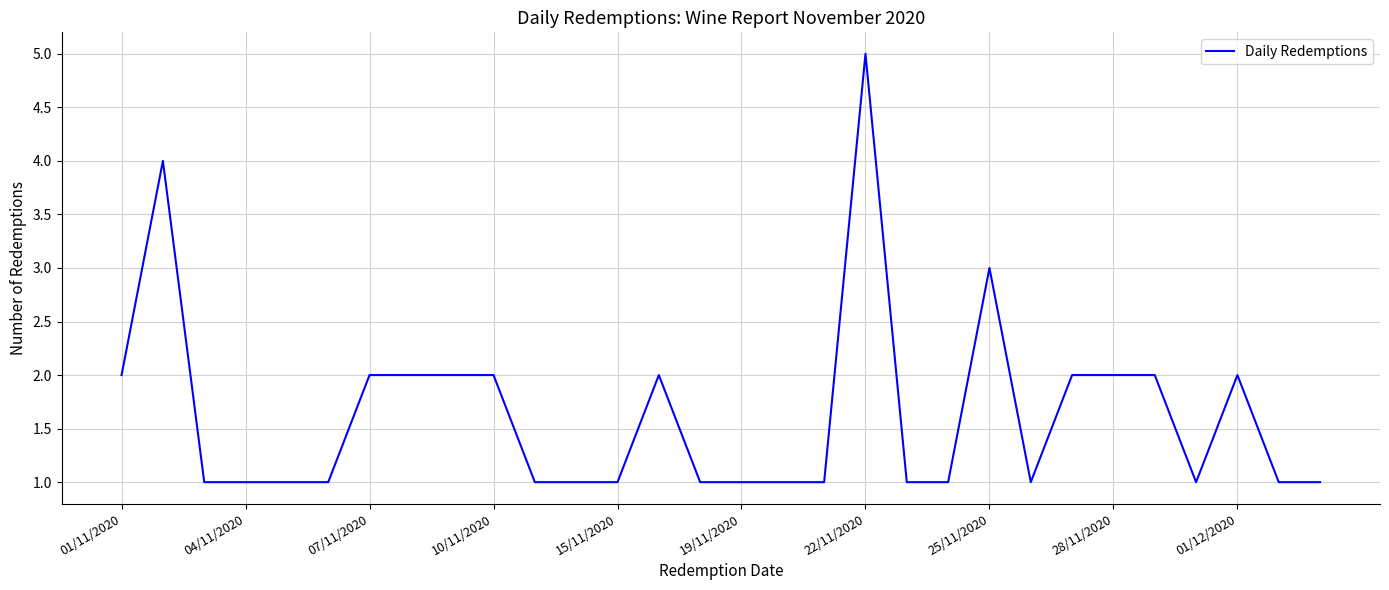

What is the greatest value displayed?

5